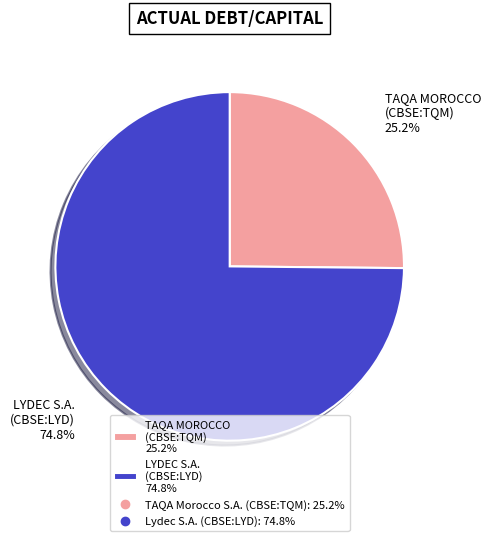

Rank the categories by value from highest to lowest.

LYDEC S.A. (CBSE:LYD) 74.8%, TAQA MOROCCO (CBSE:TQM) 25.2%